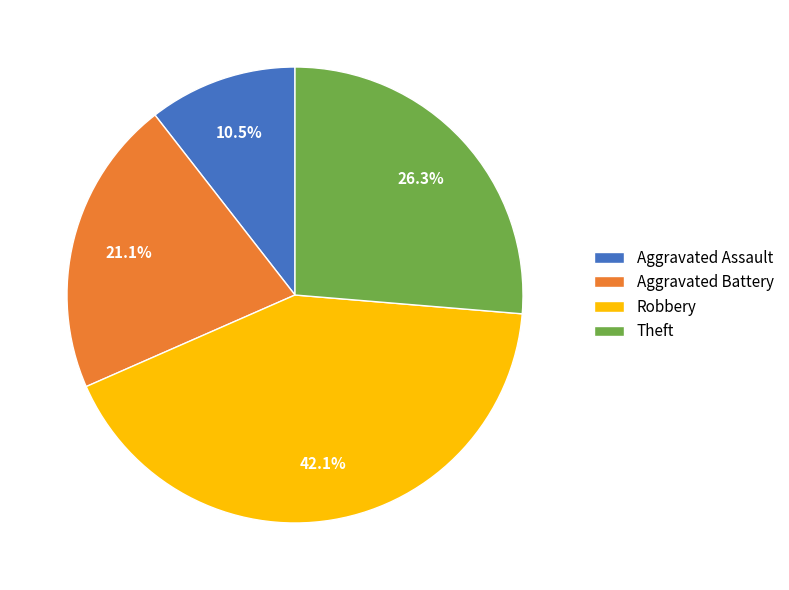

What percentage is NOT represented by Robbery?

57.9%